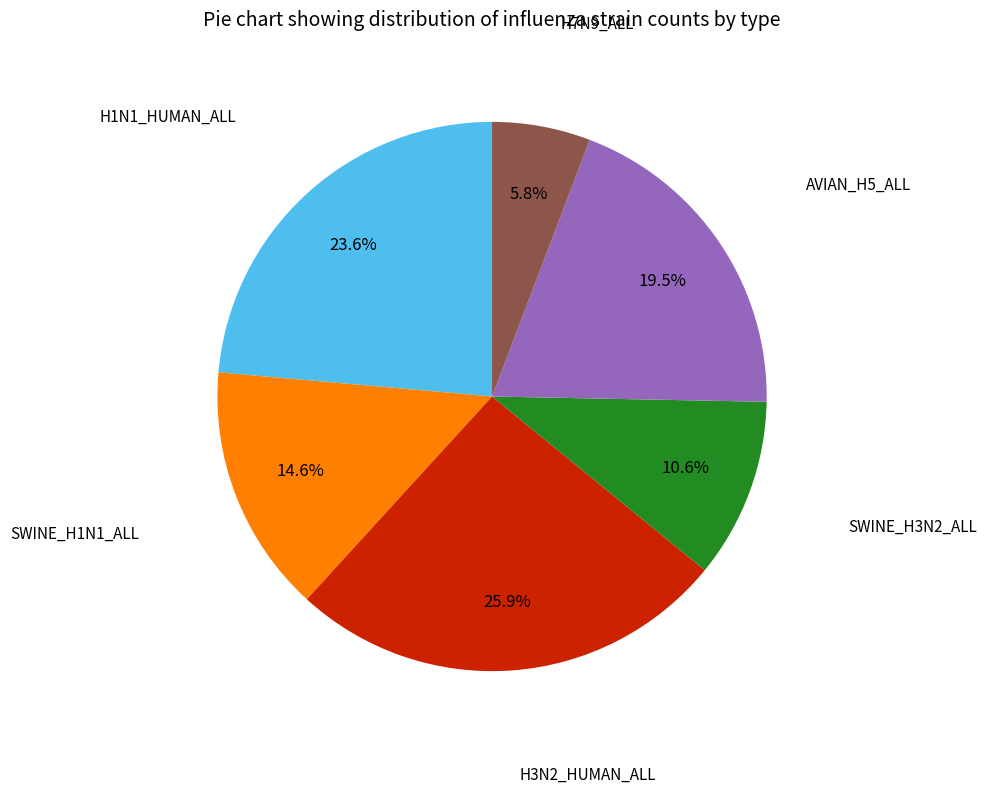

Between SWINE_H1N1_ALL and AVIAN_H5_ALL, which is larger?

AVIAN_H5_ALL